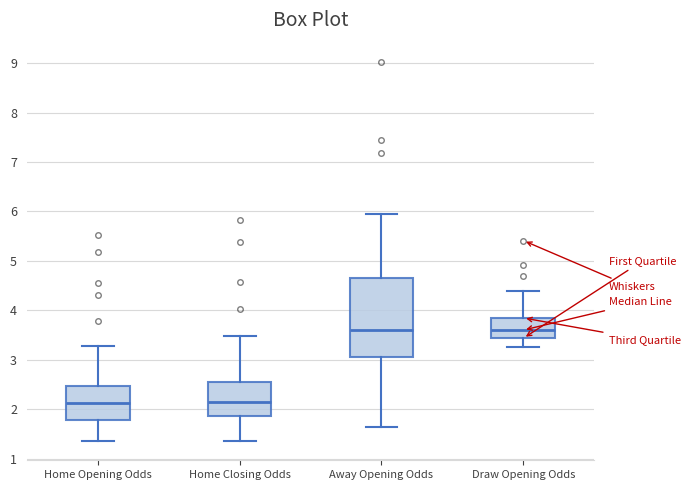

Reading left to right, read every box against the y-axis: the position of its median line, the range the box covers, and the ends of its whiskers. The values are not printed on the chart, so give them approximately, as read against the axis.

Home Opening Odds: median 2.1, box 1.8 to 2.5, whiskers 1.4 to 3.3
Home Closing Odds: median 2.1, box 1.9 to 2.5, whiskers 1.4 to 3.5
Away Opening Odds: median 3.6, box 3.1 to 4.6, whiskers 1.6 to 5.9
Draw Opening Odds: median 3.6, box 3.4 to 3.8, whiskers 3.3 to 4.4